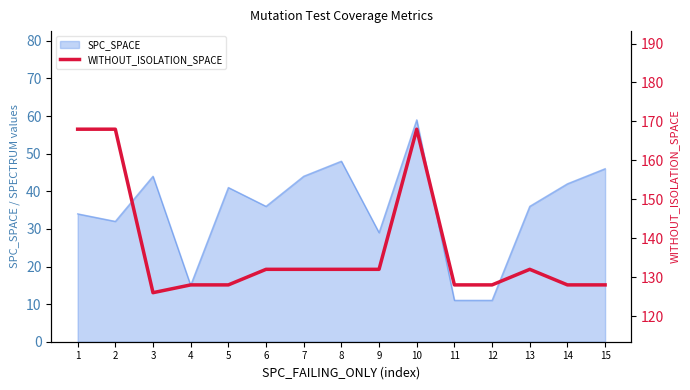

What is the difference between the second highest and minimum values?

42